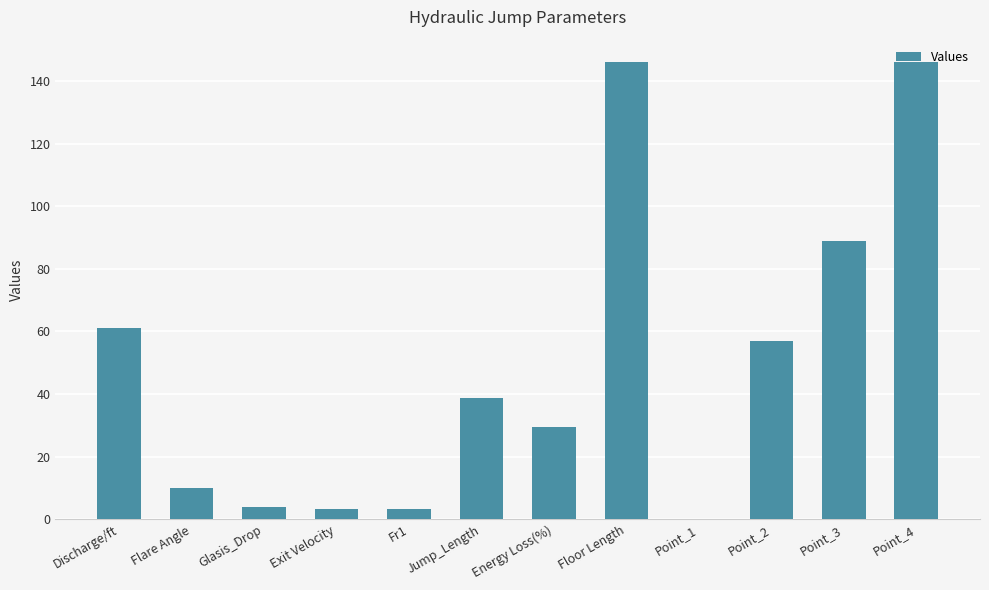

What is the ratio of the value at Floor Length to the value at Fr1?

44.8